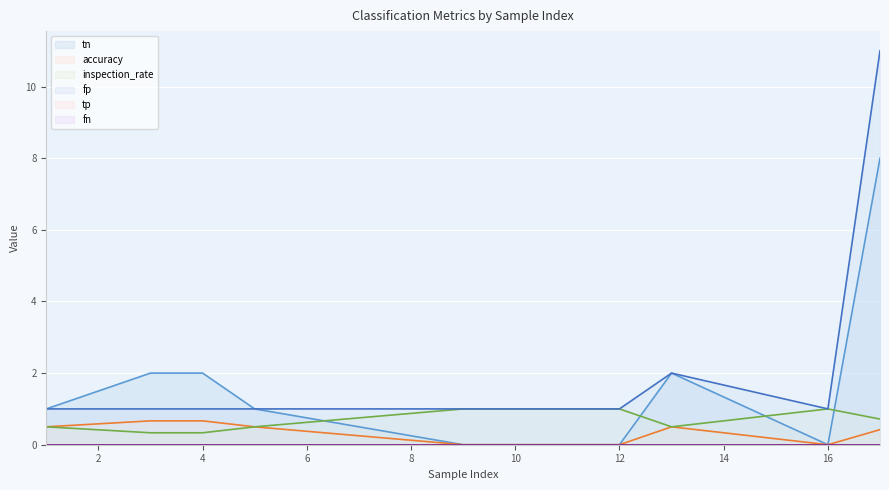

True or false: accuracy has a value of 0.4 at 9.

False